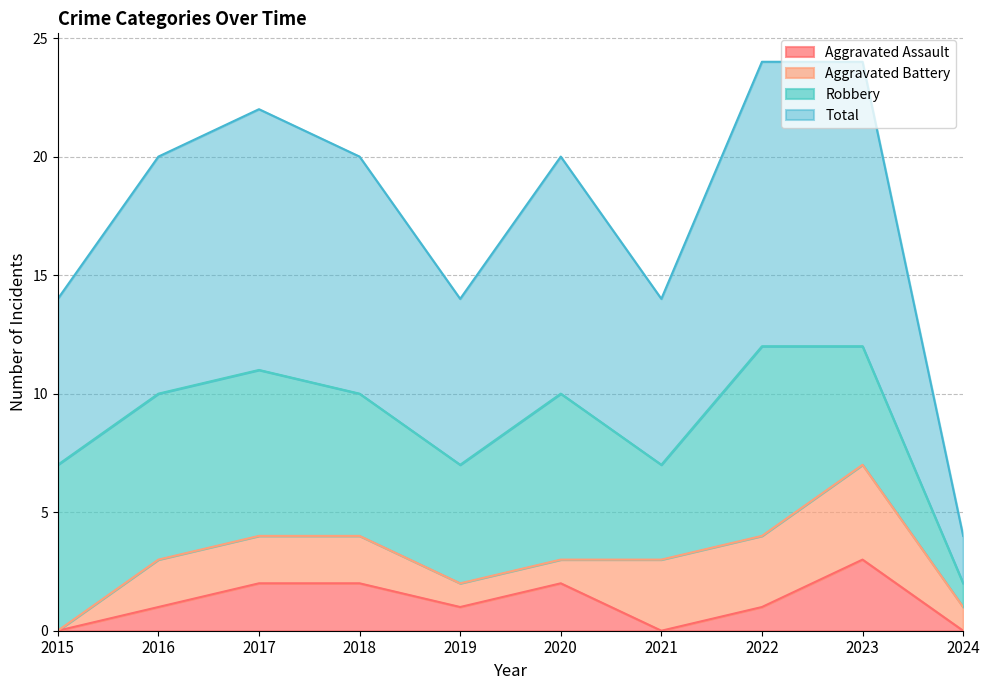

How many data points does each series have?

10